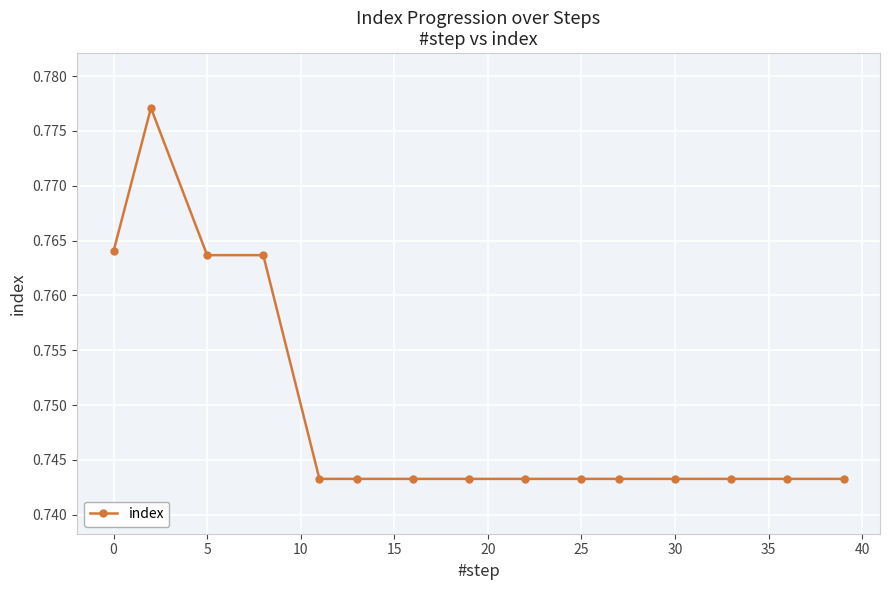

True or false: the data has more than 0 interior local peaks.

True